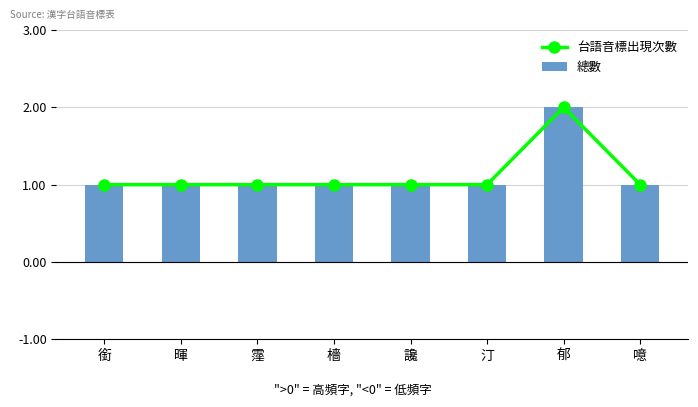

What value does the 總數 series have at 噫?

1